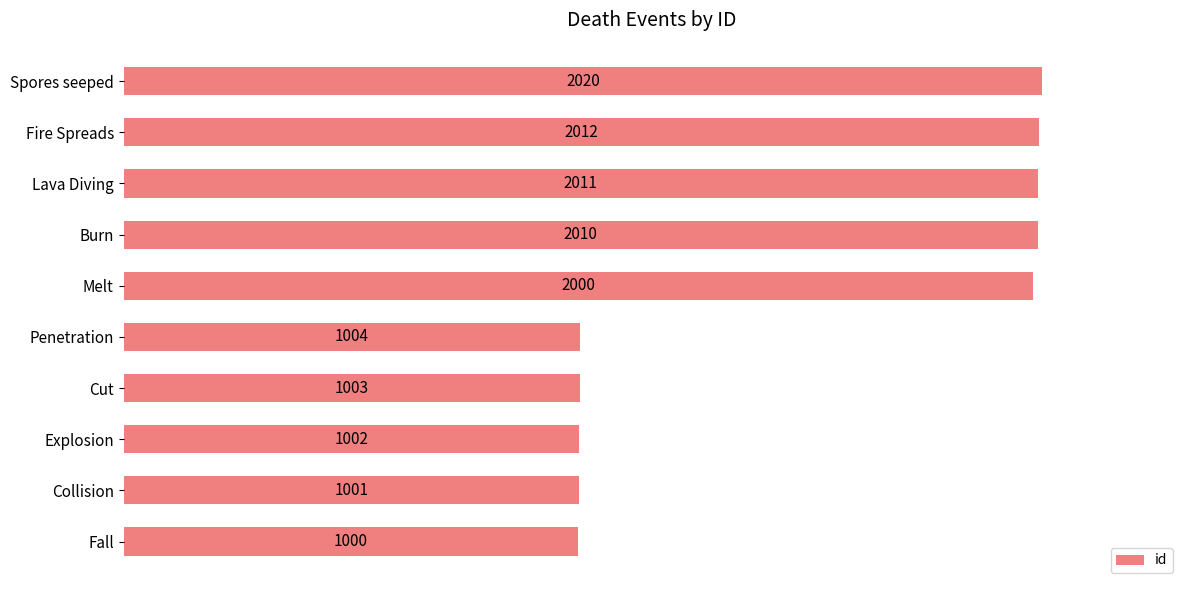

The chart shows a value of 418 at Fall. True or false?

False